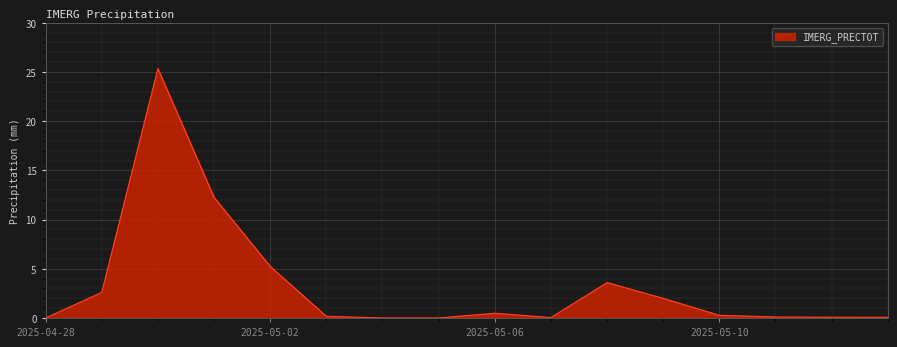

What is the maximum value shown in the chart?

25.3